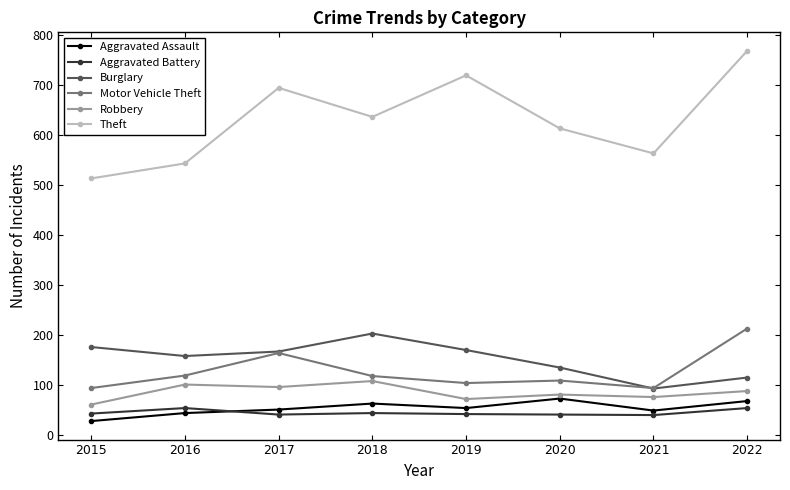

What are all the series names shown in the legend?

Aggravated Assault, Aggravated Battery, Burglary, Motor Vehicle Theft, Robbery, Theft